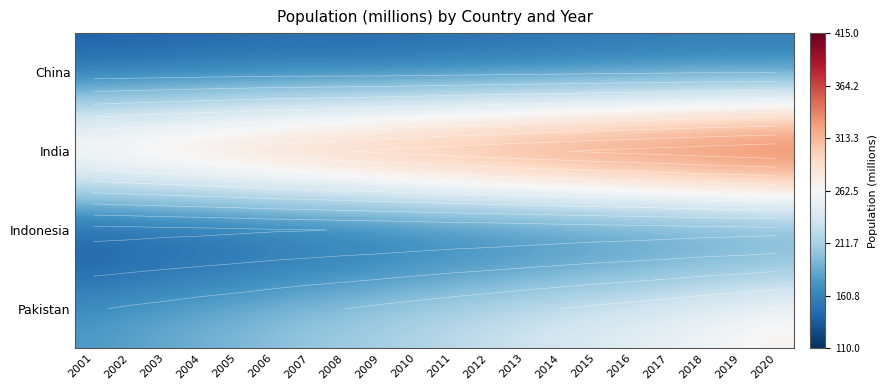

How many series are shown in this chart?

4